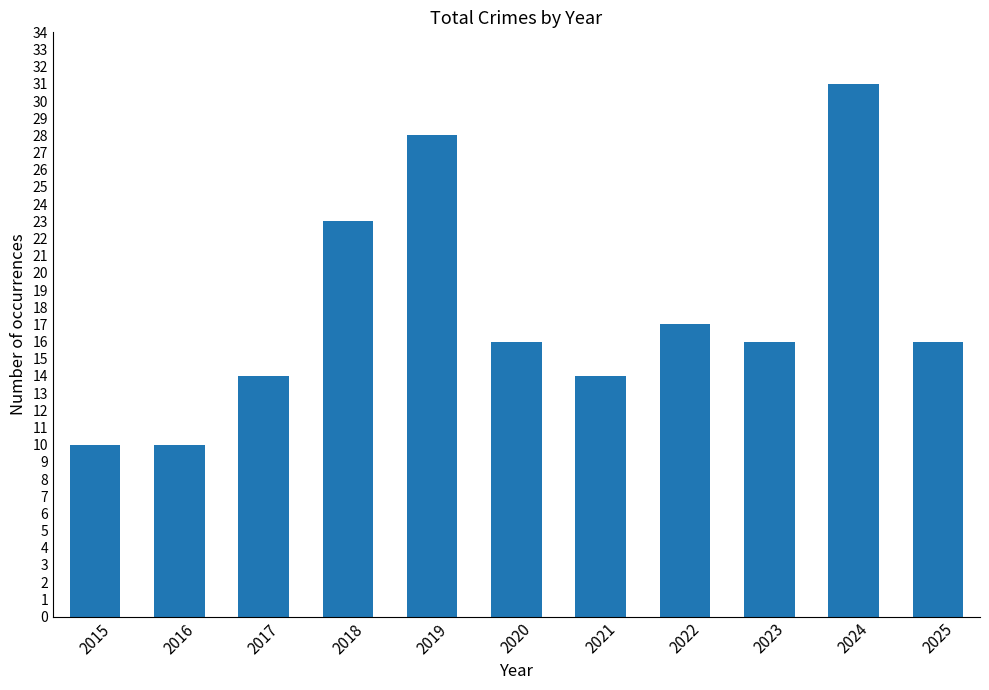

What is the smallest value displayed?

10